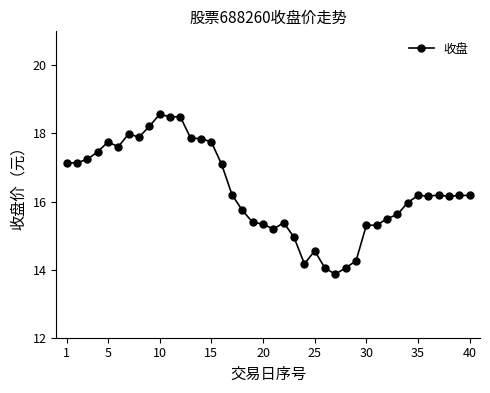

True or false: there are more than 2 points higher than both neighbors.

True